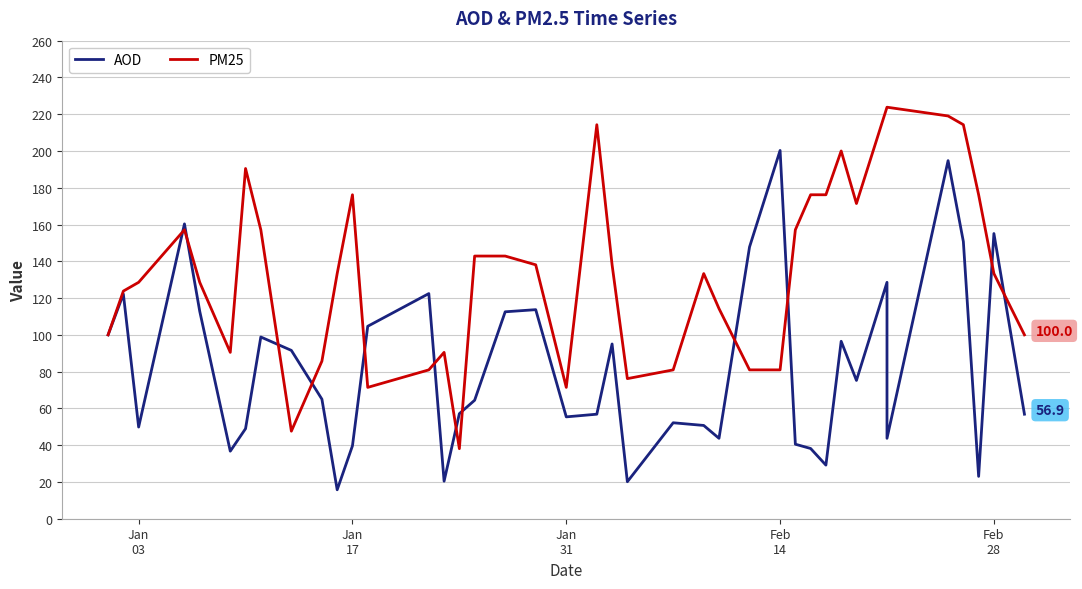

At how many categories does at least one series exceed 155?

17